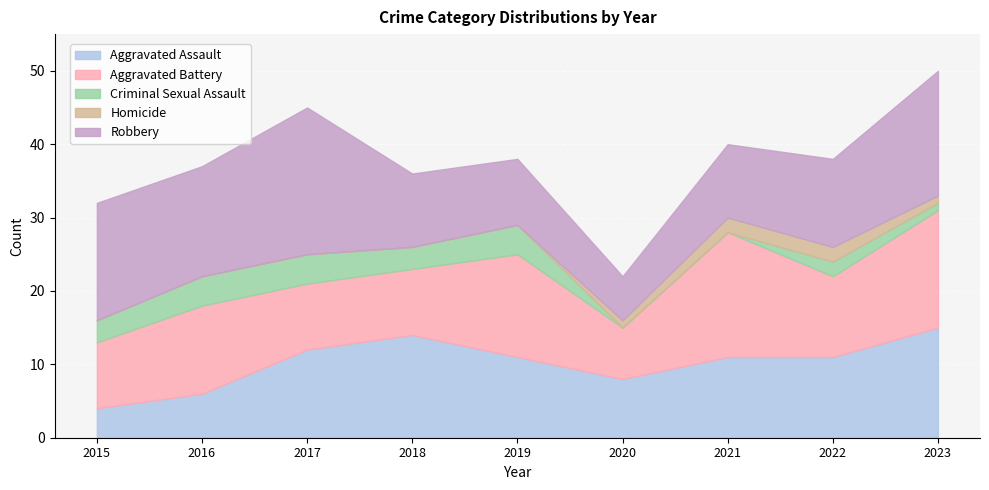

How many Homicide values are between 0 and 1?

7